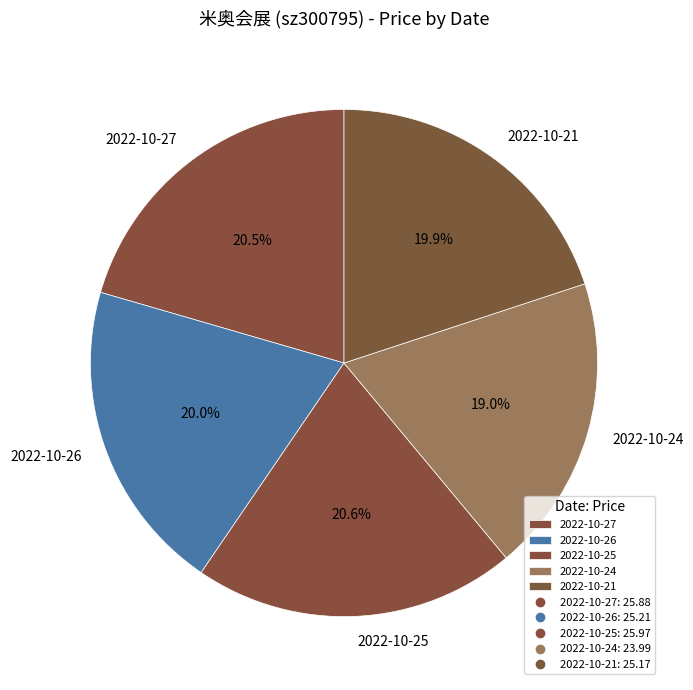

To the nearest percent, what is the difference between the largest and smallest slice percentages?

2%